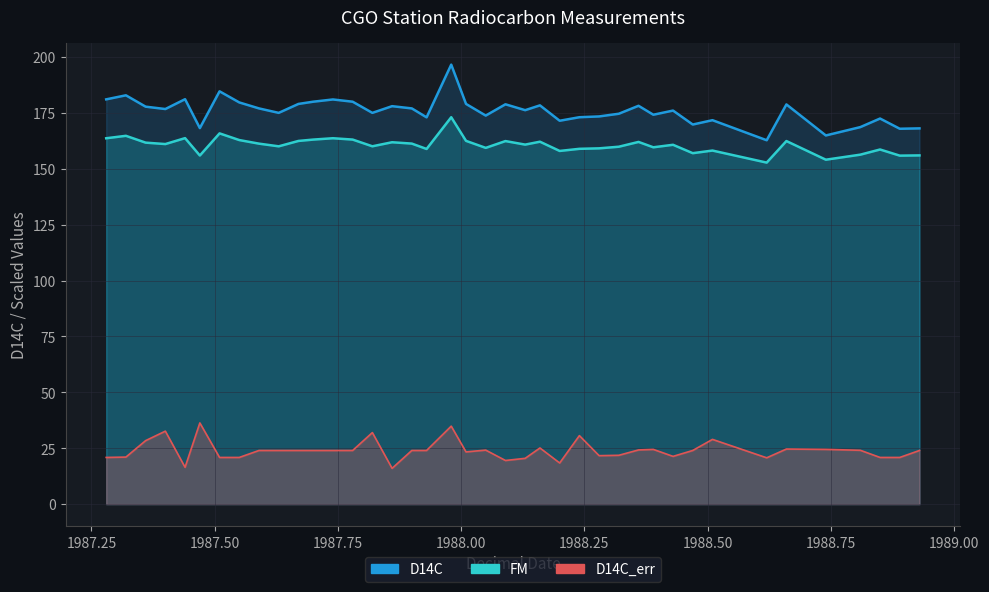

How many distinct data groups are displayed?

3